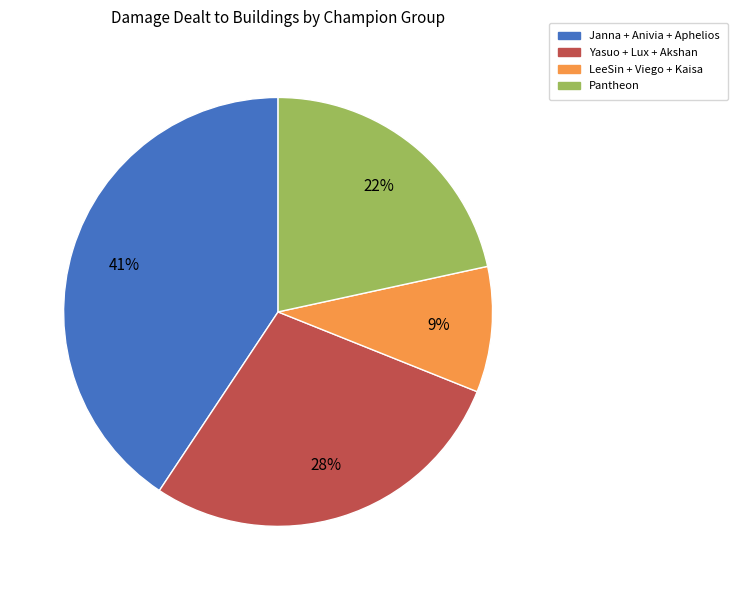

To the nearest percent, what is the average slice percentage?

25%